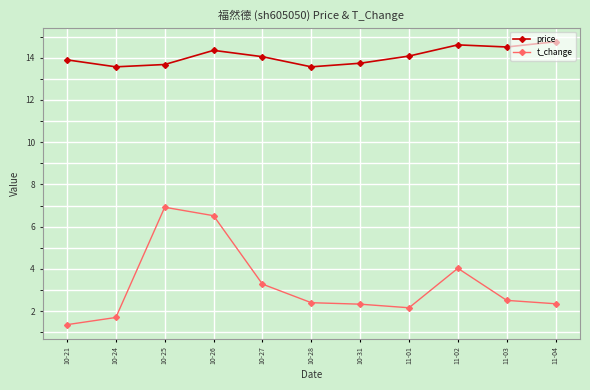

What is the highest value of the price series?

14.8